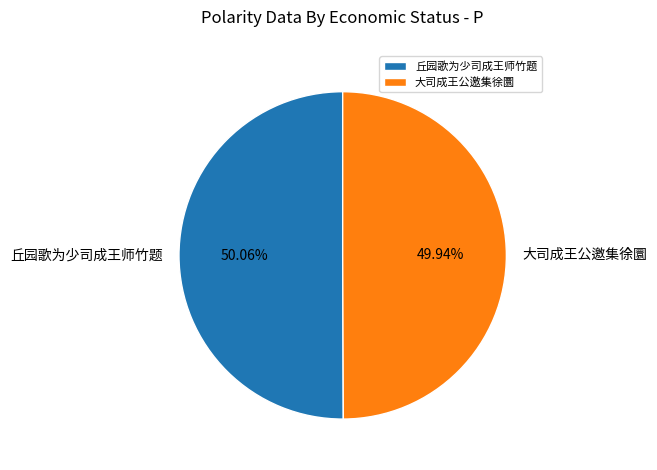

How many slices are in this pie chart?

2